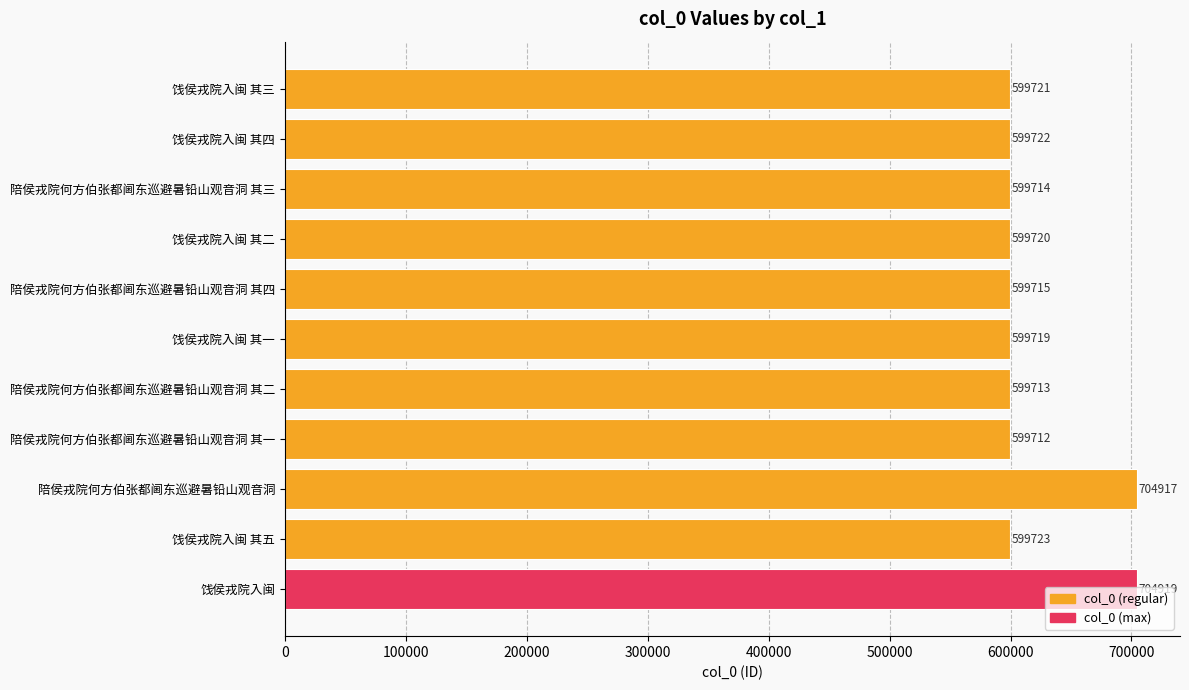

Is it true that the value at 饯侯戎院入闽 is 704919?

True